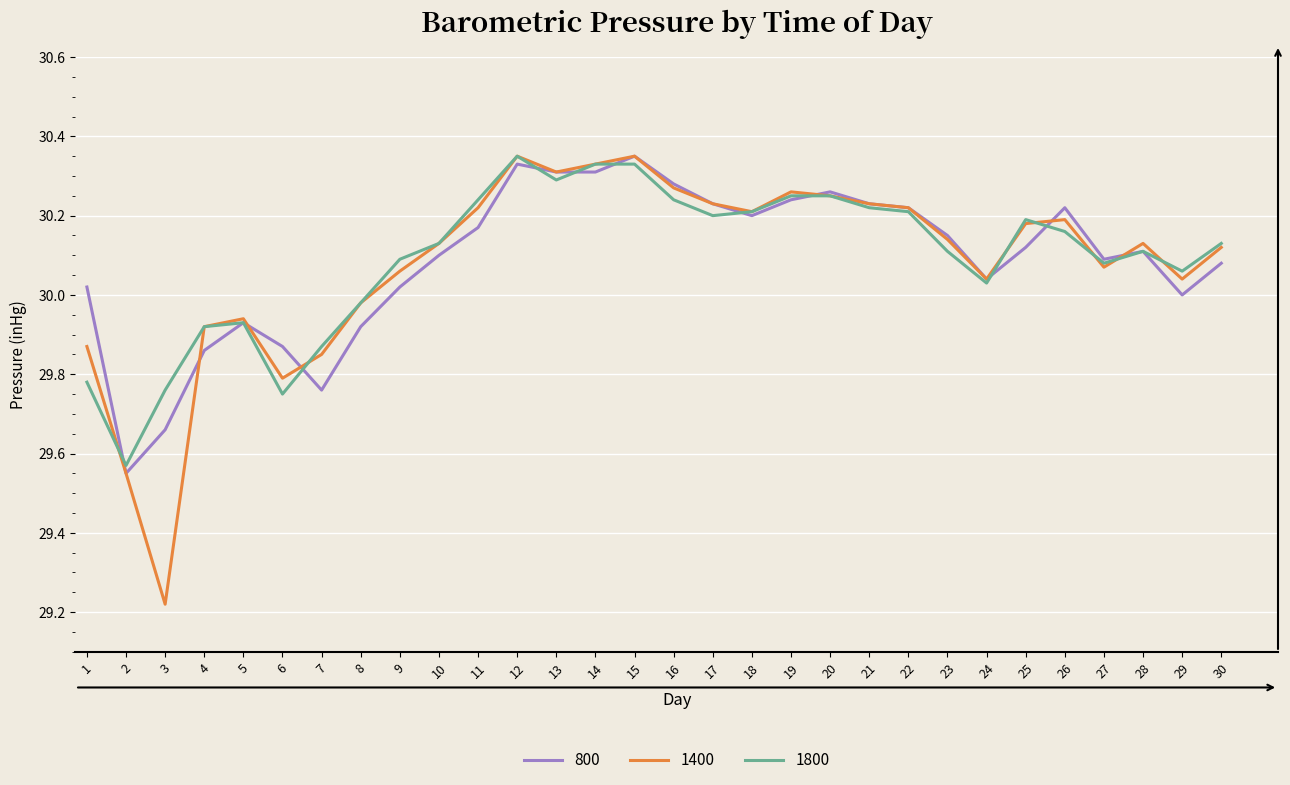

What is the difference between the maximum and minimum values in the 1800 series?

0.8